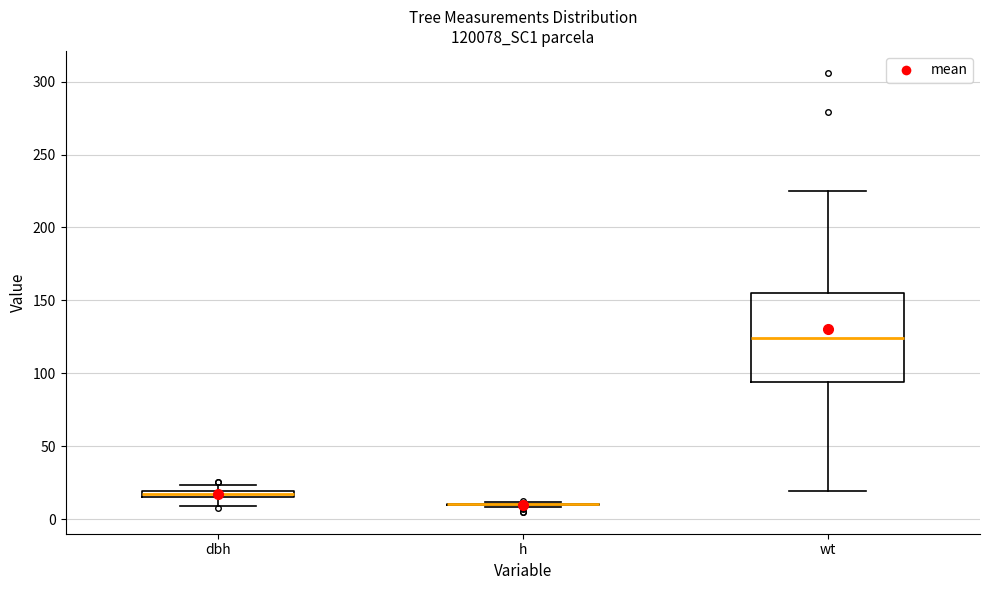

Comparing the boxes themselves (not the whiskers), which one is the tallest?

wt